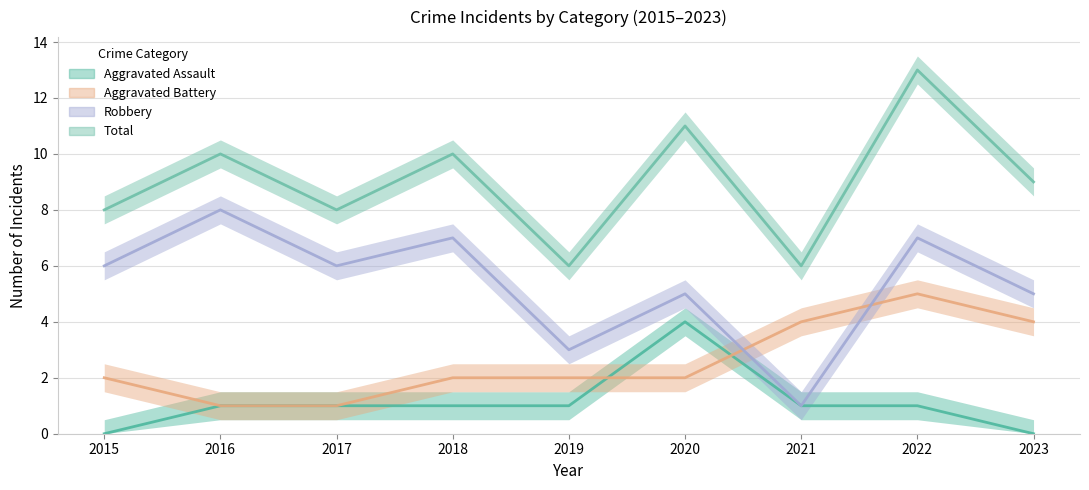

At 2019, list the series in order from largest to smallest.

Total, Robbery, Aggravated Battery, Aggravated Assault